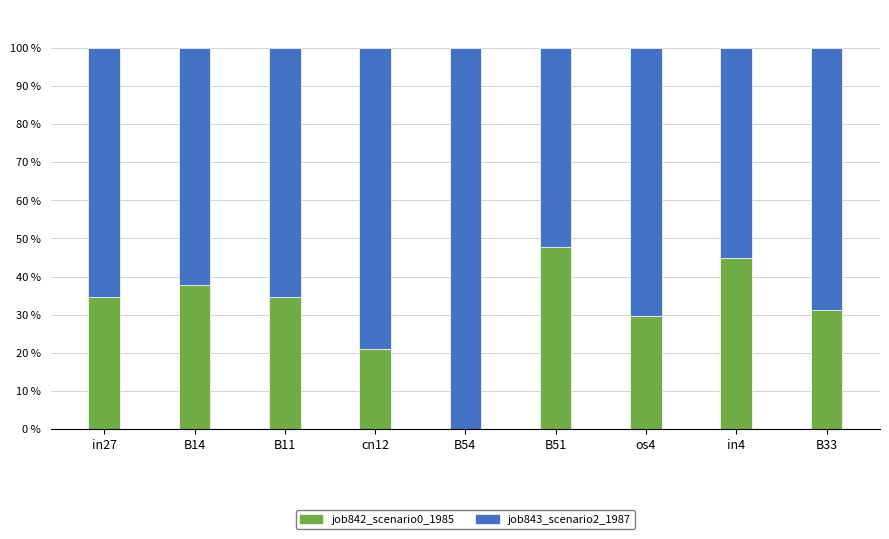

What are all the series names shown in the legend?

job842_scenario0_1985, job843_scenario2_1987